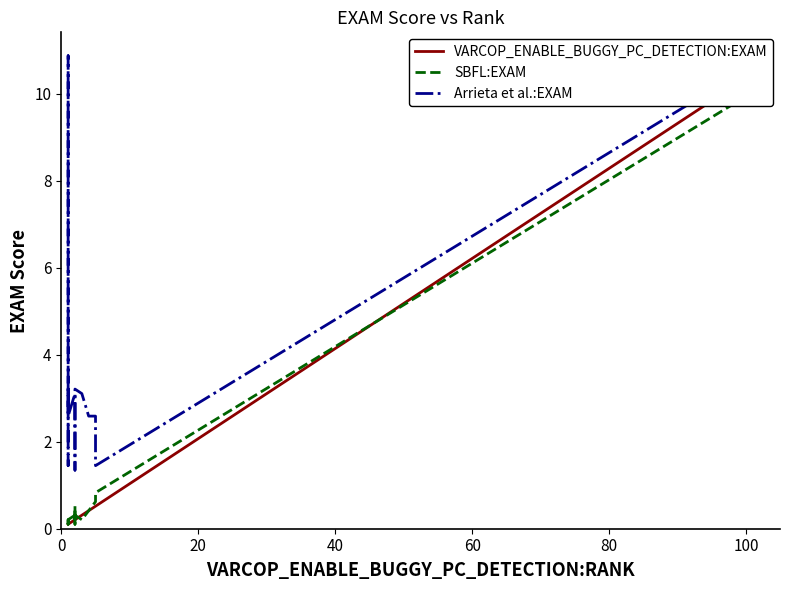

True or false: VARCOP_ENABLE_BUGGY_PC_DETECTION:EXAM and Arrieta et al.:EXAM intersect in this chart.

False